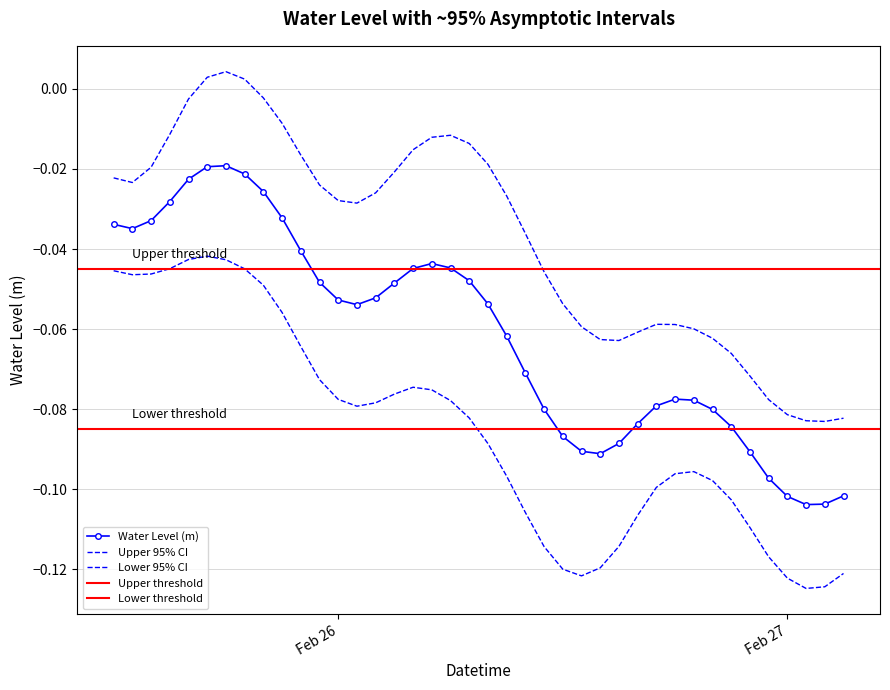

What is the sum of the values at 2023-02-25 16:00:00 and 2023-02-27 00:00:00?

-0.1